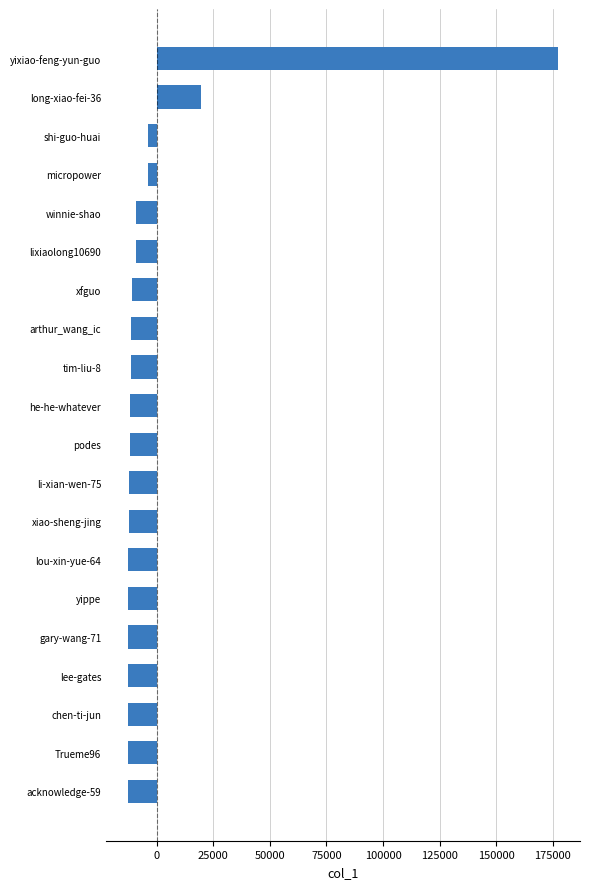

The value at tim-liu-8 is -11562.5. True or false?

True